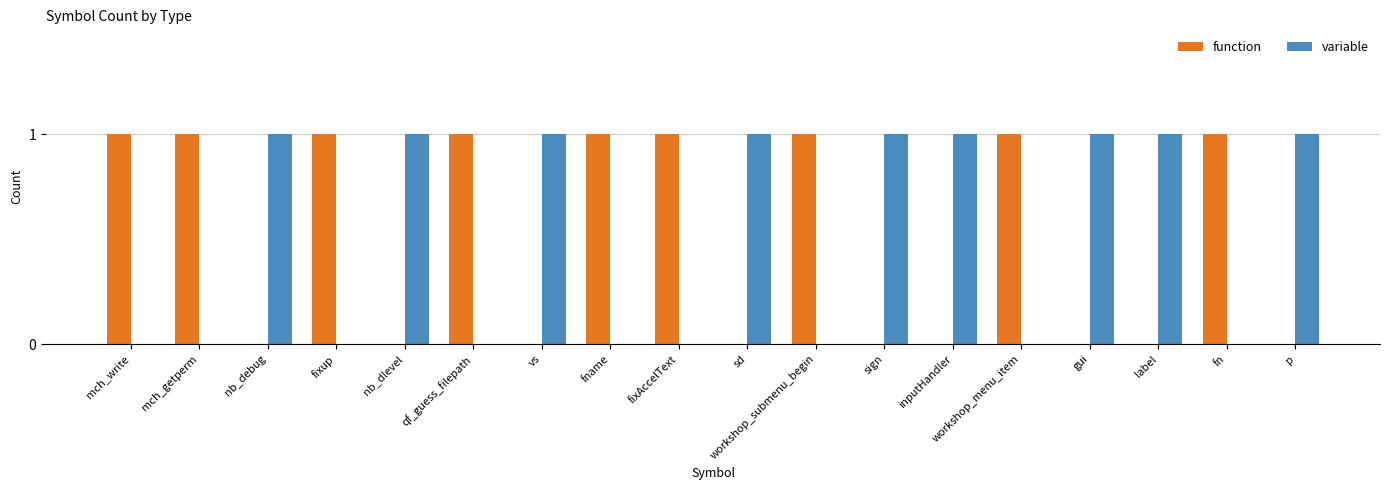

What is the sum of all variable values?

9